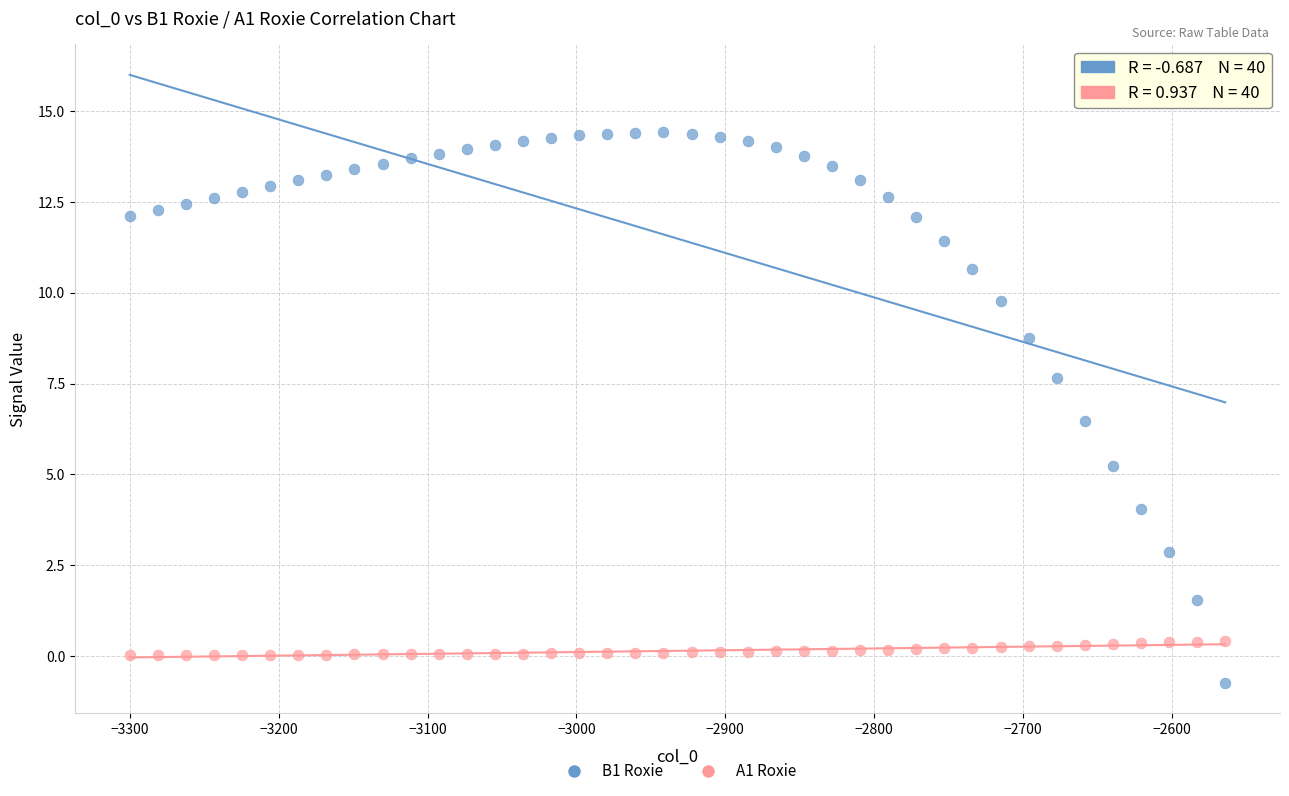

Which series has the largest Y range (max minus min)?

B1 Roxie